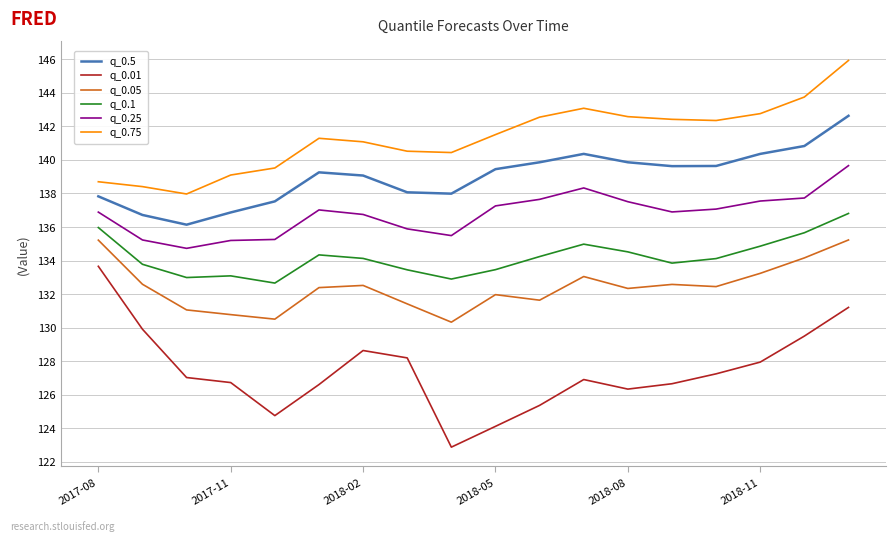

List the series in order of their peak value, lowest first.

q_0.01, q_0.05, q_0.1, q_0.25, q_0.5, q_0.75